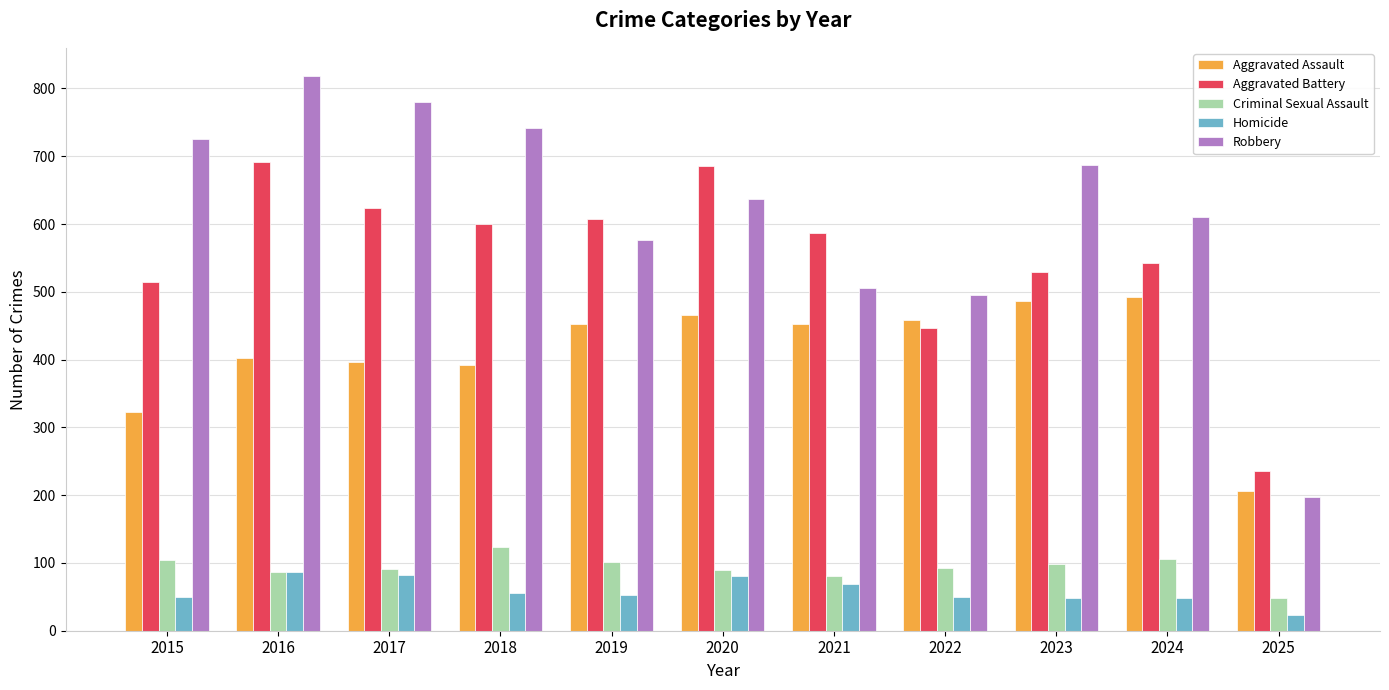

List the labels in order of Robbery value, largest first.

2016, 2017, 2018, 2015, 2023, 2020, 2024, 2019, 2021, 2022, 2025